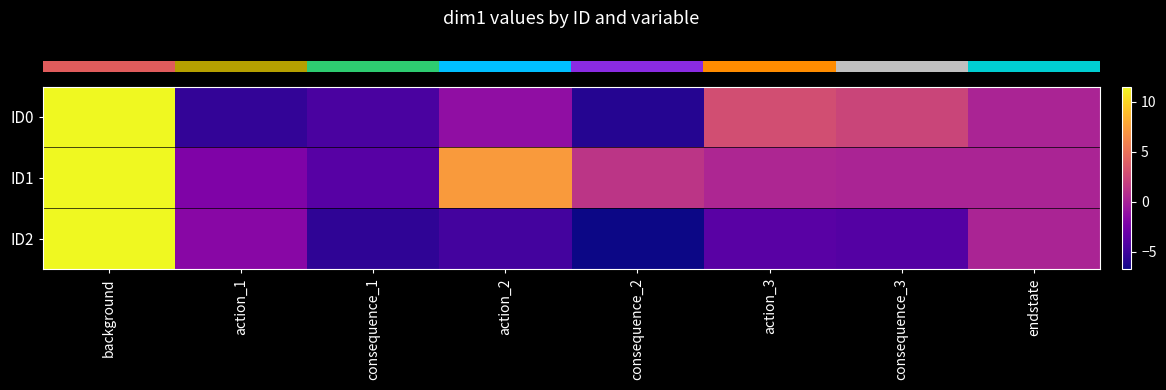

Reading left to right, list all the values displayed in this chart.

row_0: background=11.5	action_1=-5.5	consequence_1=-4.5	action_2=-1.2	consequence_2=-6.0	action_3=2.9	consequence_3=2.3	endstate=0.2
row_1: background=11.5	action_1=-2.0	consequence_1=-3.9	action_2=7.3	consequence_2=1.3	action_3=0.4	consequence_3=0.2	endstate=0.2
row_2: background=11.5	action_1=-1.6	consequence_1=-5.6	action_2=-4.7	consequence_2=-6.7	action_3=-3.8	consequence_3=-4.0	endstate=0.2